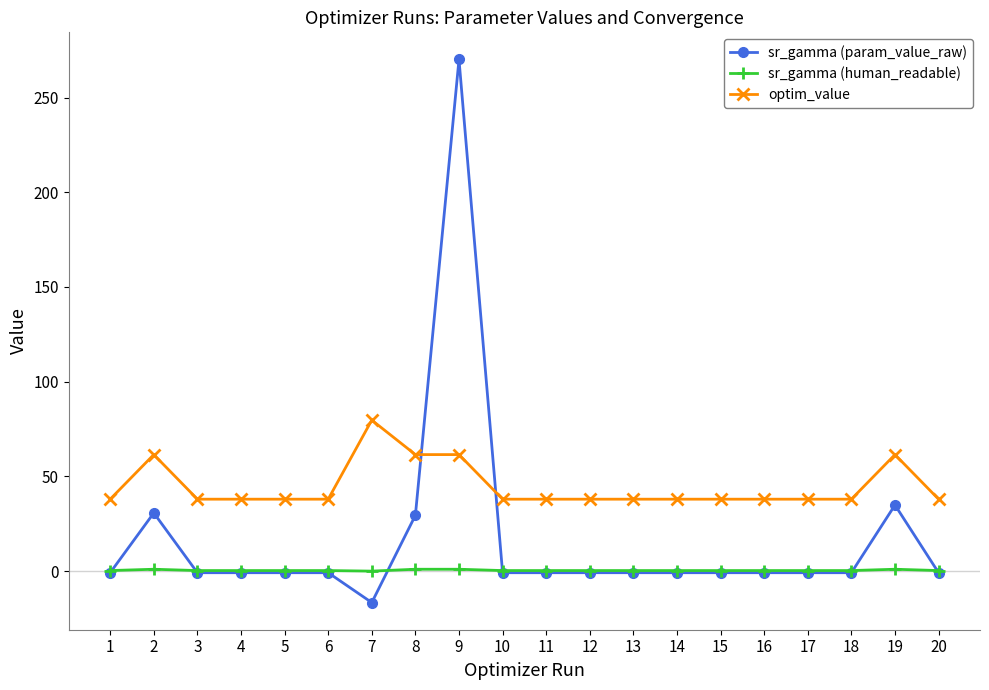

How many intersections are there between optim_value and sr_gamma (param_value_raw)?

2